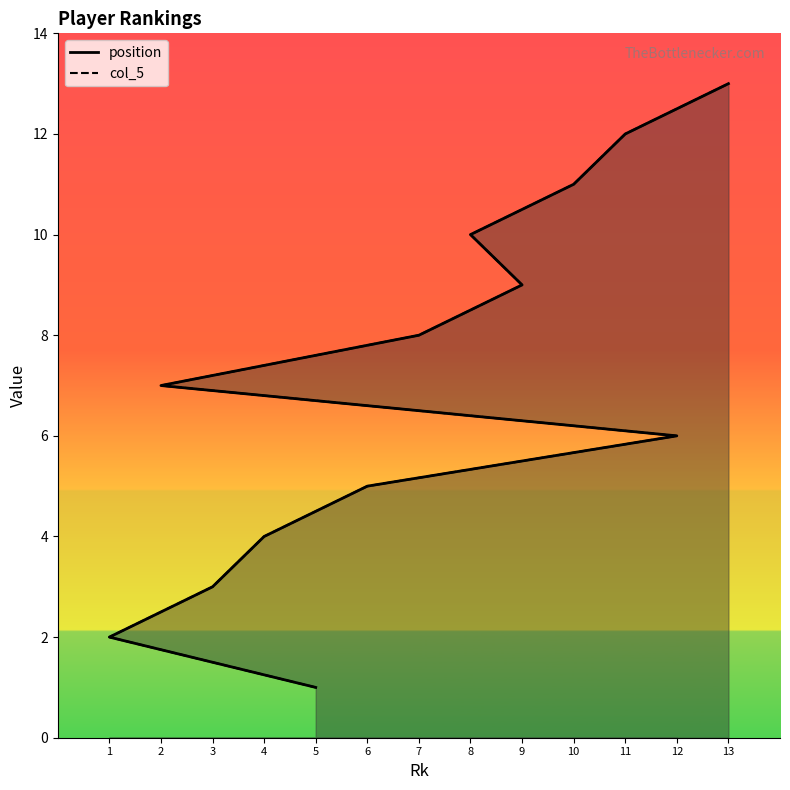

Between 4 and 11, which series saw the biggest shift?

position